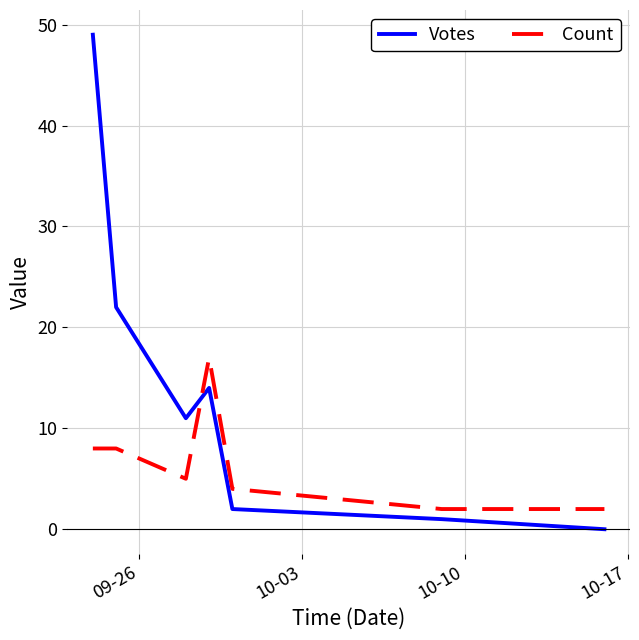

What is the highest value of the Count series?

17